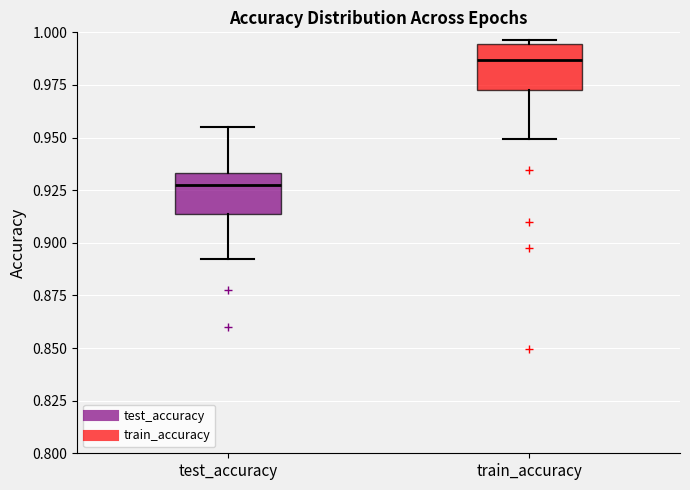

Reading left to right, read every box against the y-axis: the position of its median line, the range the box covers, and the ends of its whiskers. The values are not printed on the chart, so give them approximately, as read against the axis.

test_accuracy: median 0.930, box 0.915 to 0.935, whiskers 0.890 to 0.955
train_accuracy: median 0.985, box 0.975 to 0.995, whiskers 0.950 to 0.995 (just above the box's upper edge)